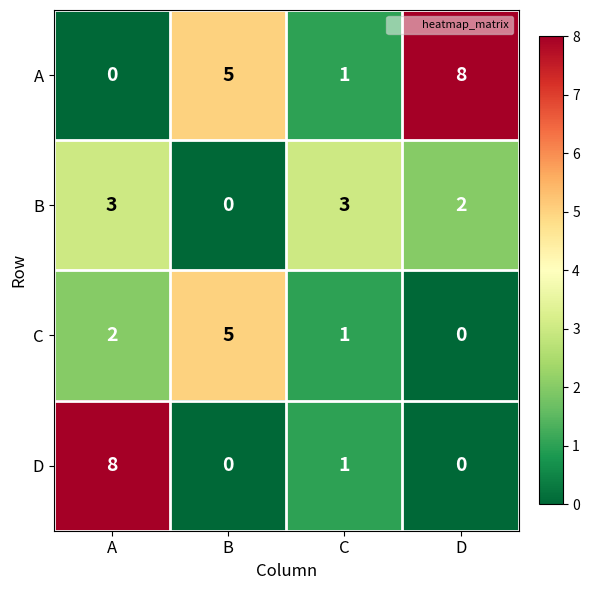

Reading left to right, transcribe all the data shown in this chart.

A: 0	5	1	8
B: 3	0	3	2
C: 2	5	1	0
D: 8	0	1	0